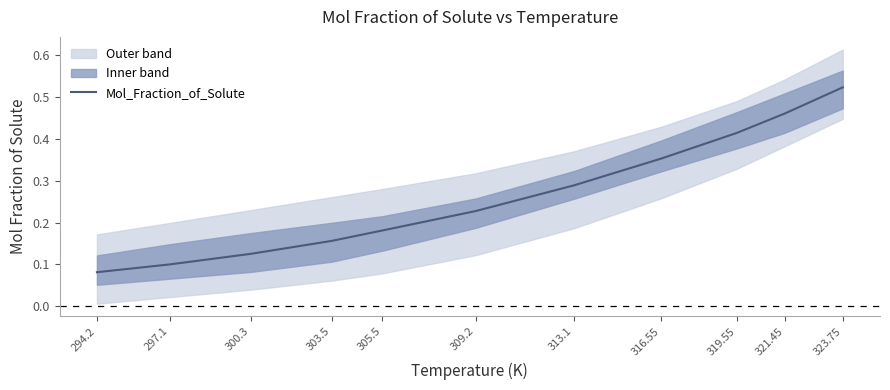

True or false: the data shows 0.1 at 300.3.

True